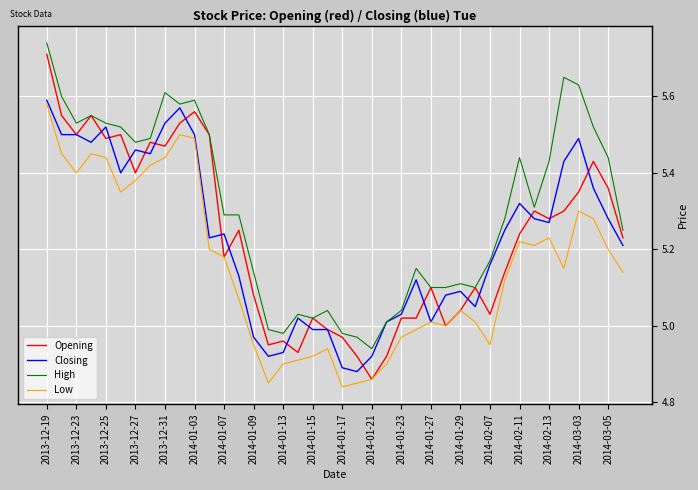

Which series has the widest spread of values?

Opening